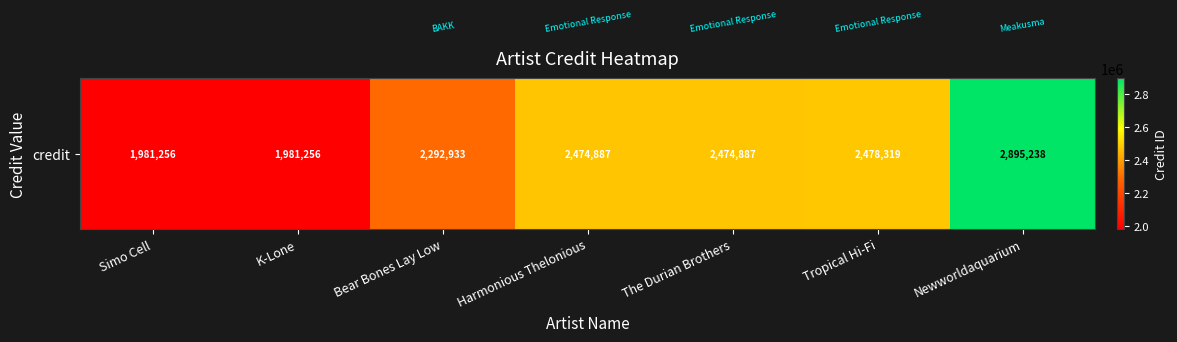

What is the greatest value displayed?

2895238